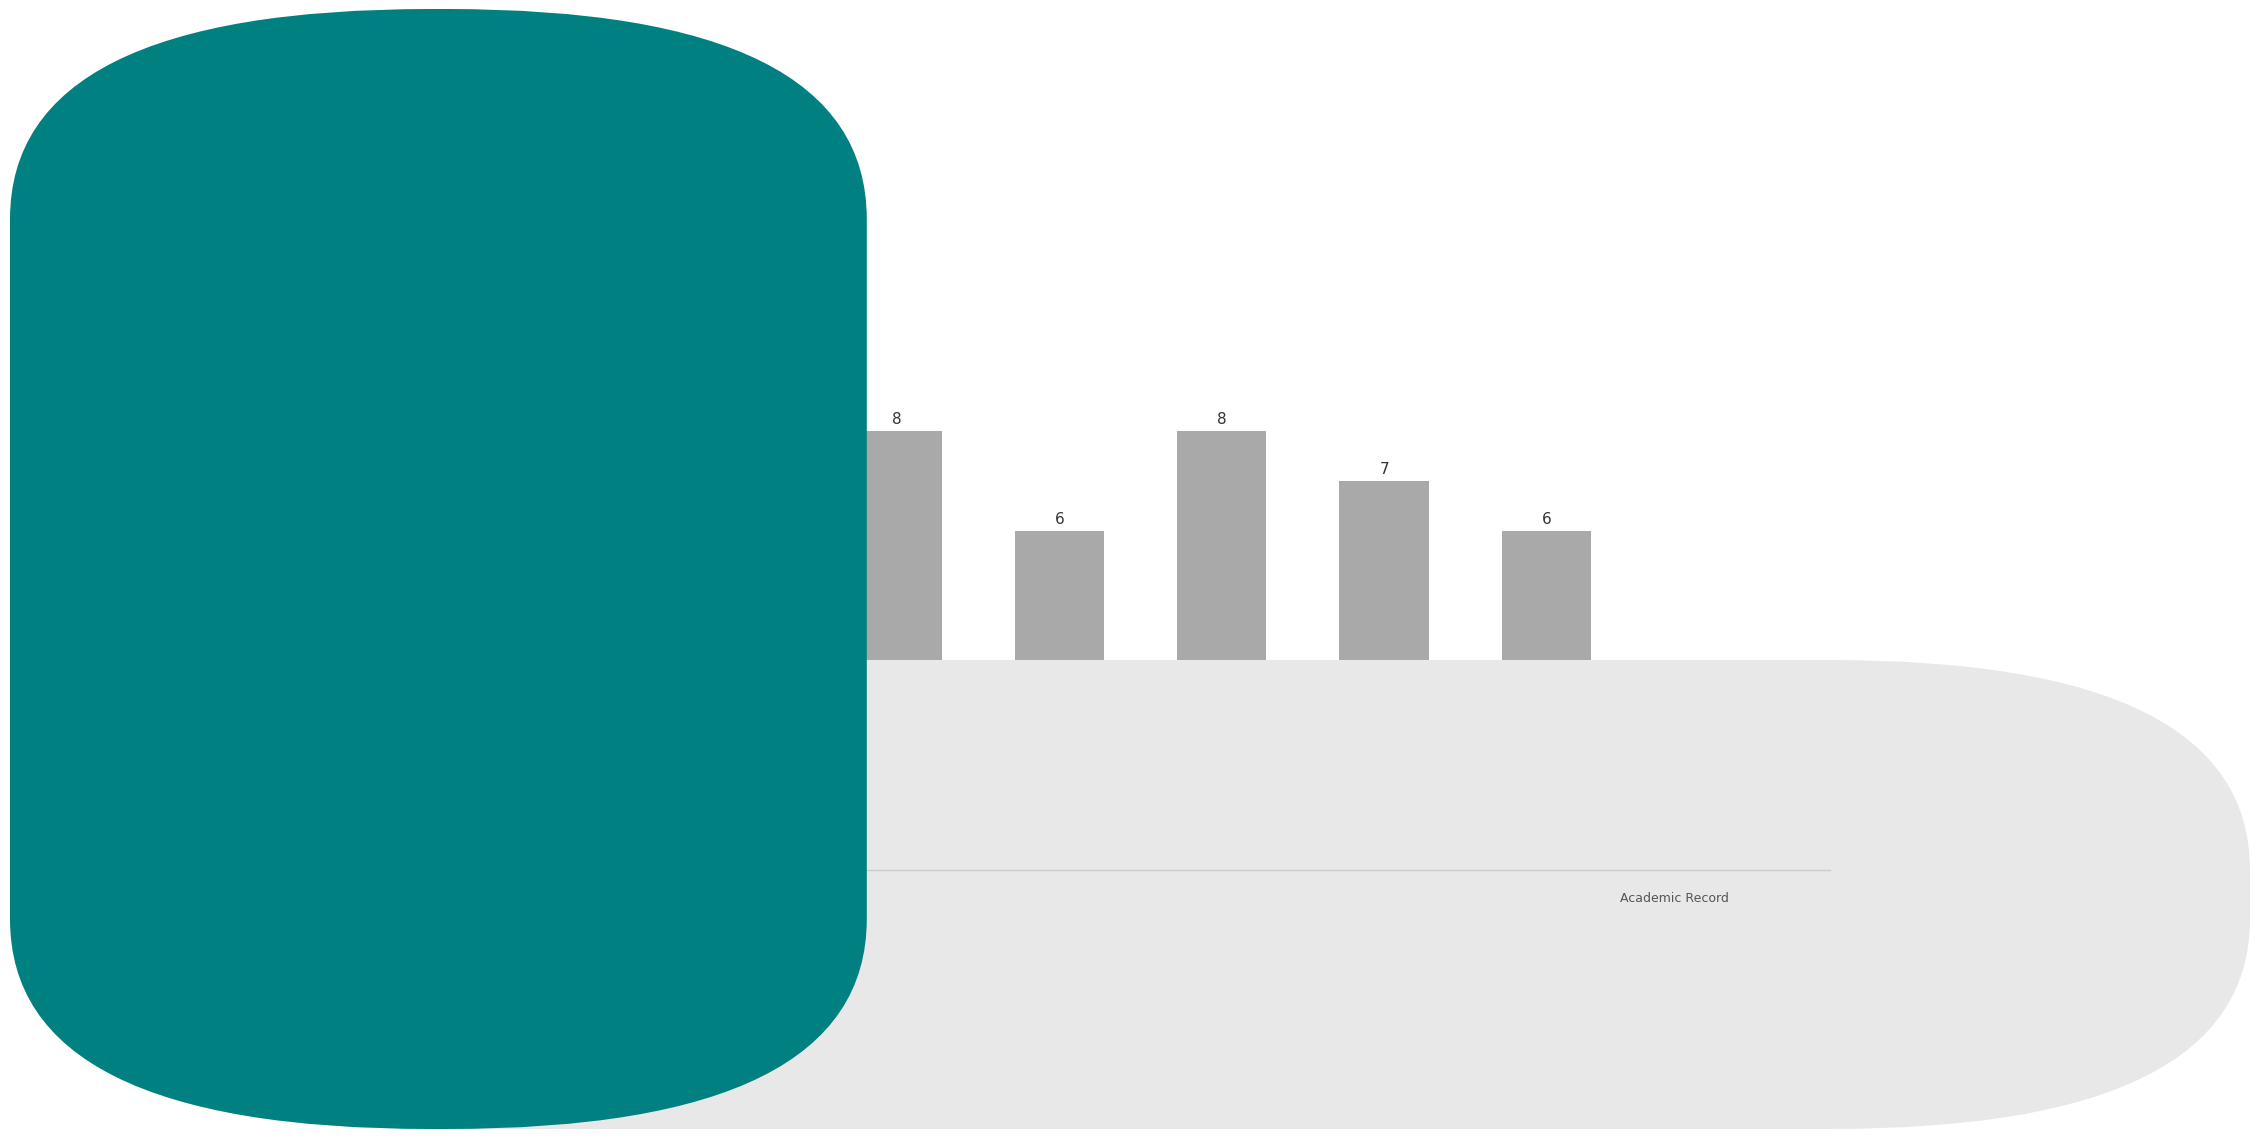

What position from the right is EE101?

6